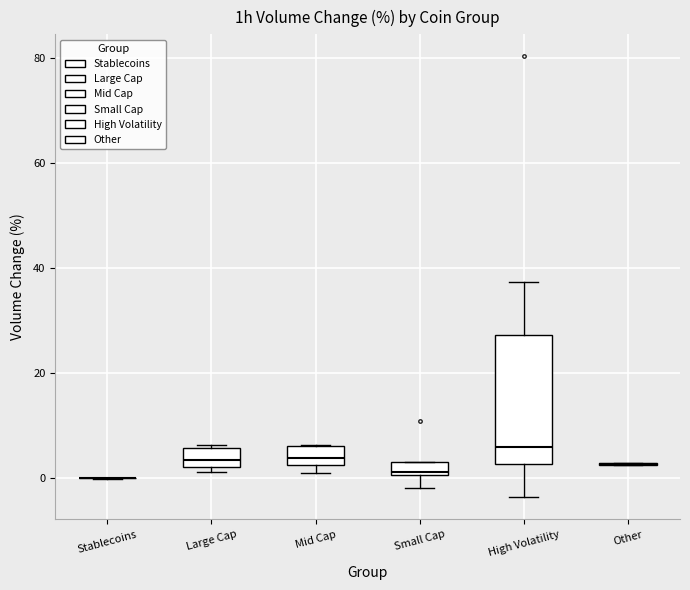

Comparing the boxes themselves (not the whiskers), which one is the tallest?

High Volatility